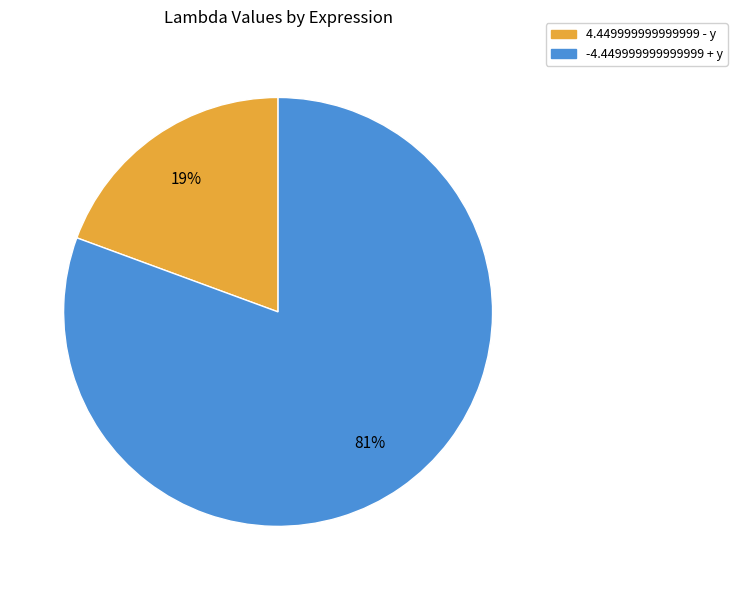

Does any single category account for the majority?

Yes